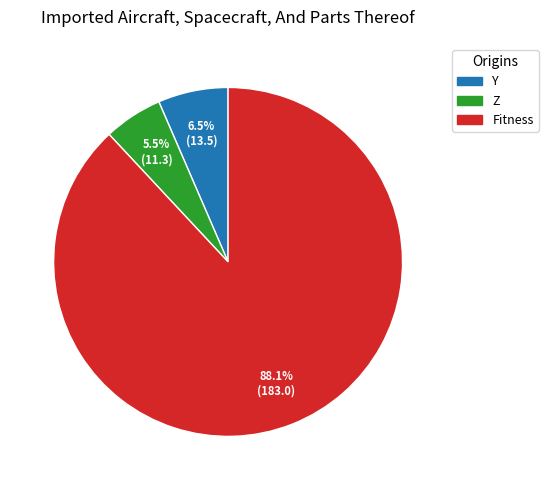

How many slices are in this pie chart?

3